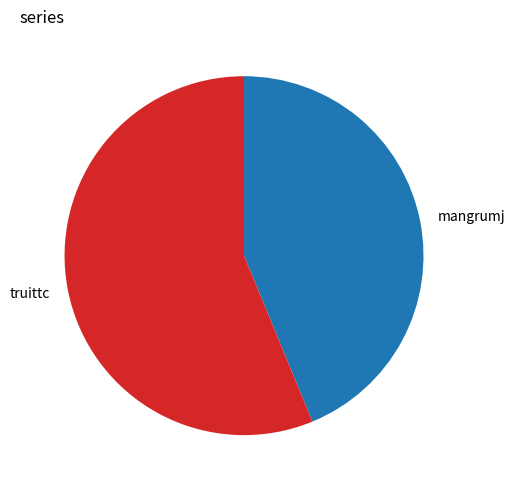

How many slices are in this pie chart?

2